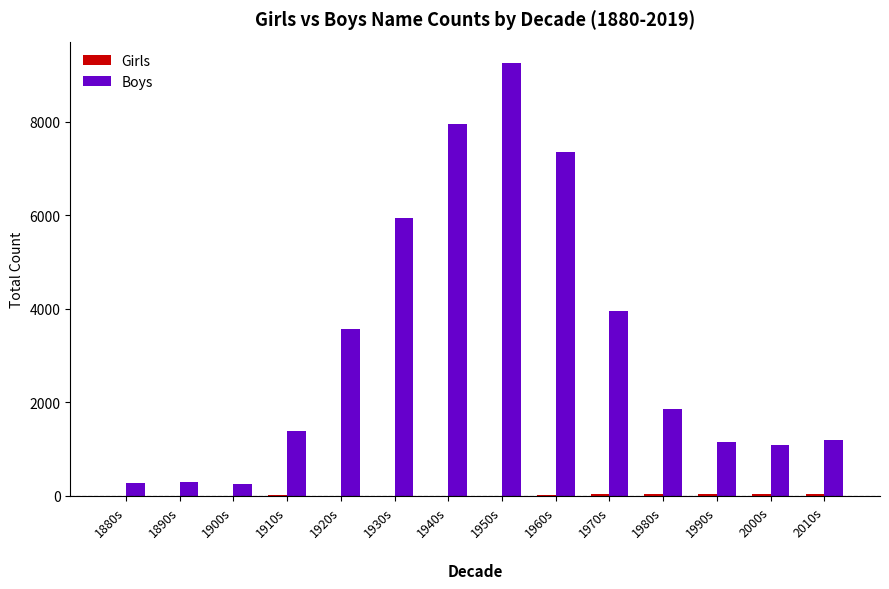

How many categories are shown in the chart?

14